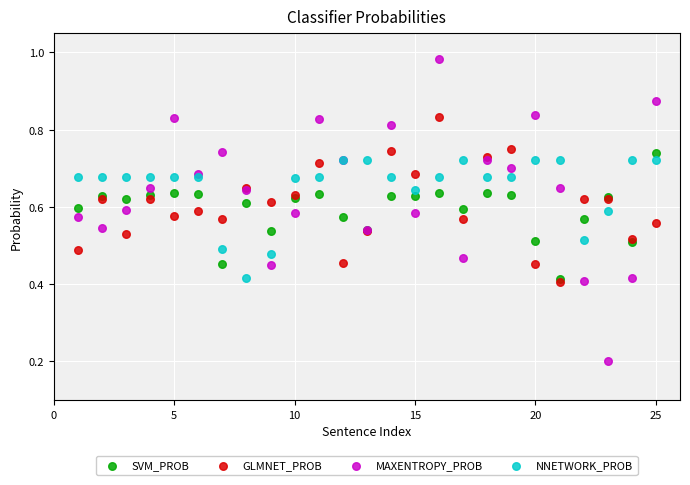

What are all the series names shown in the legend?

SVM_PROB, GLMNET_PROB, MAXENTROPY_PROB, NNETWORK_PROB